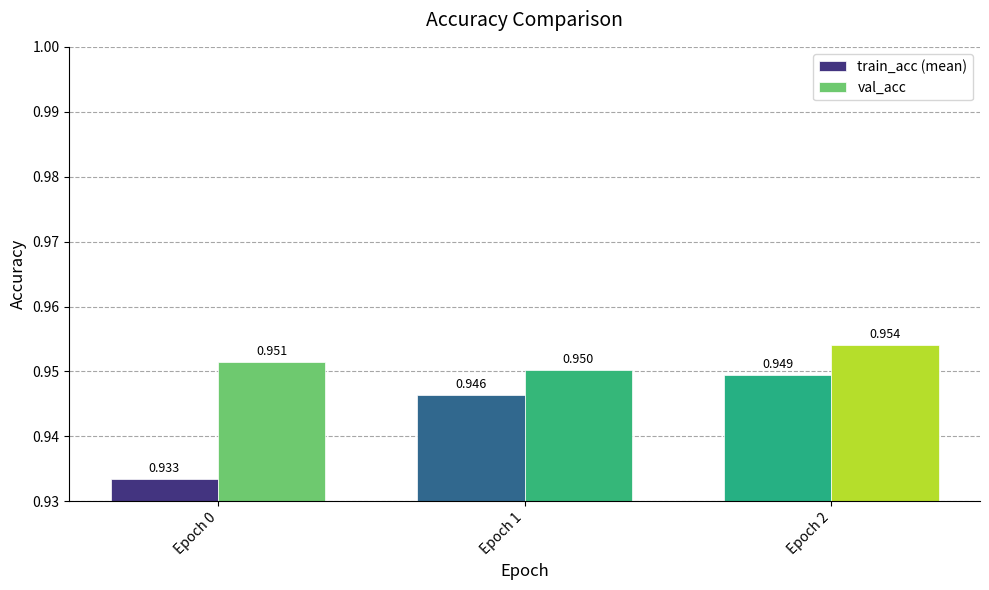

Rank the series by their average value, from highest to lowest.

val_acc, train_acc (mean)